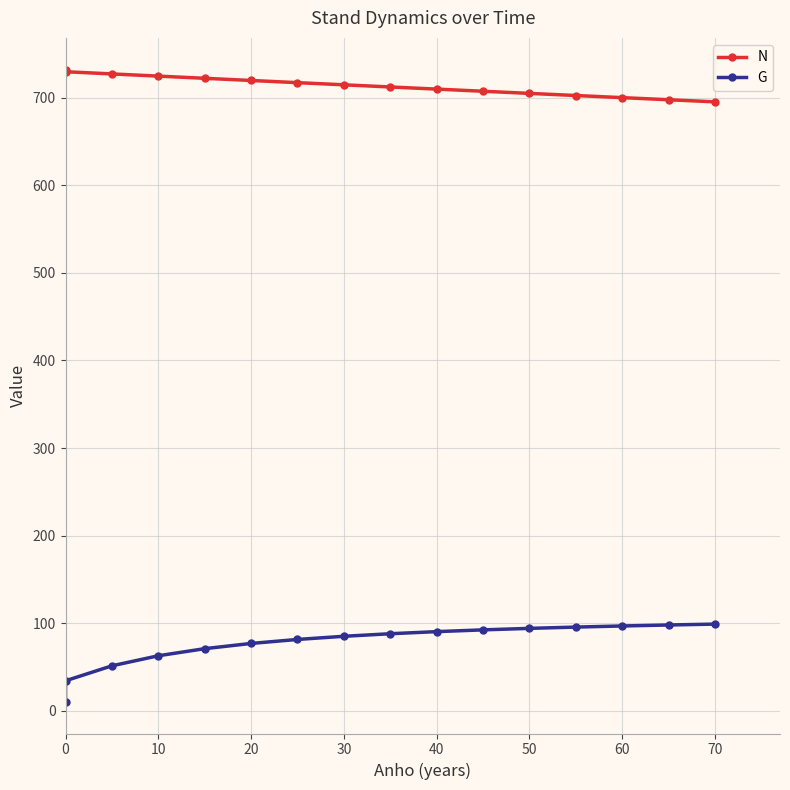

Is the value of N at 20 greater than the value of G at 30?

Yes